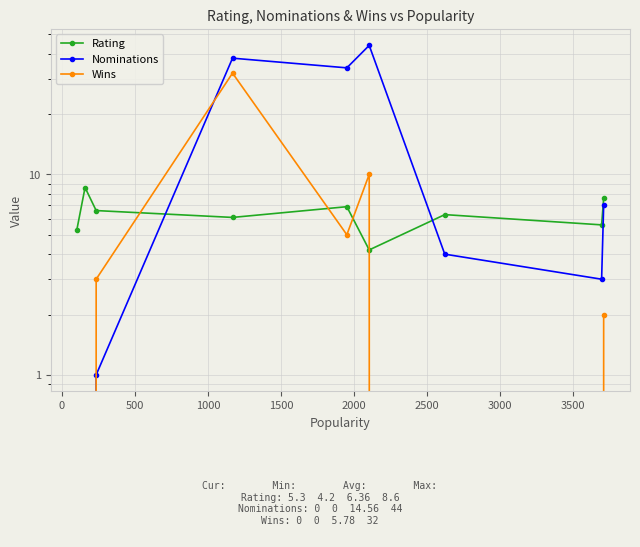

What is the minimum value for Rating?

4.2